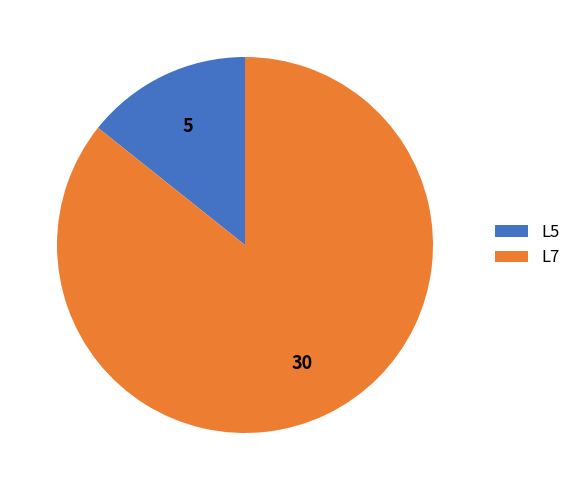

Which category has the smallest portion of the pie?

L5